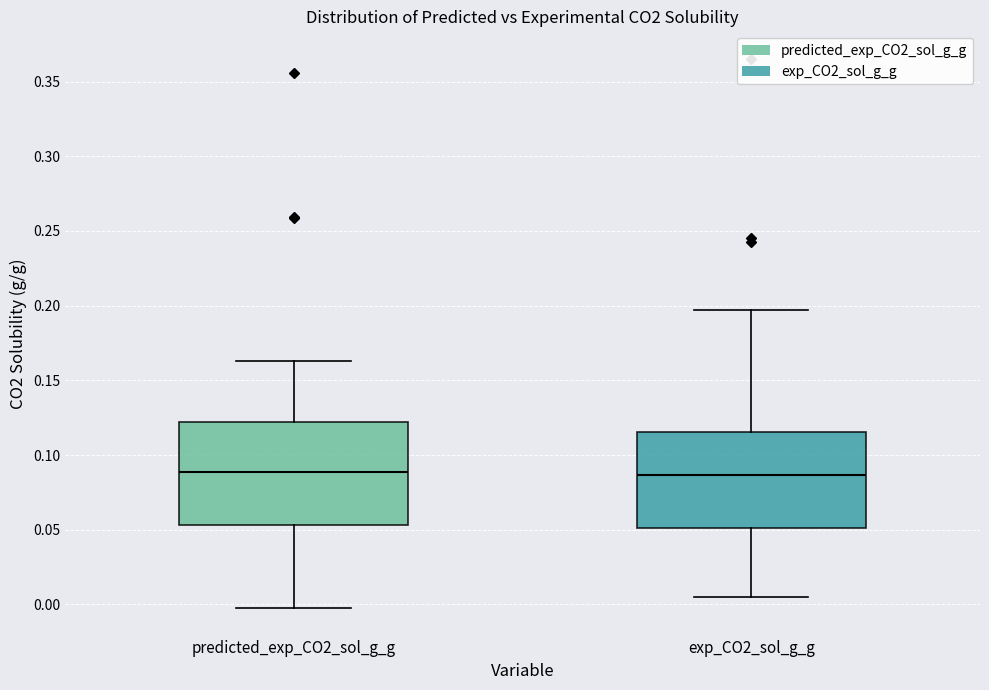

Where is the lower edge of the box for predicted_exp_CO2_sol_g_g on the y-axis? The values are not printed on the chart, so give them approximately, as read against the axis.

0.055